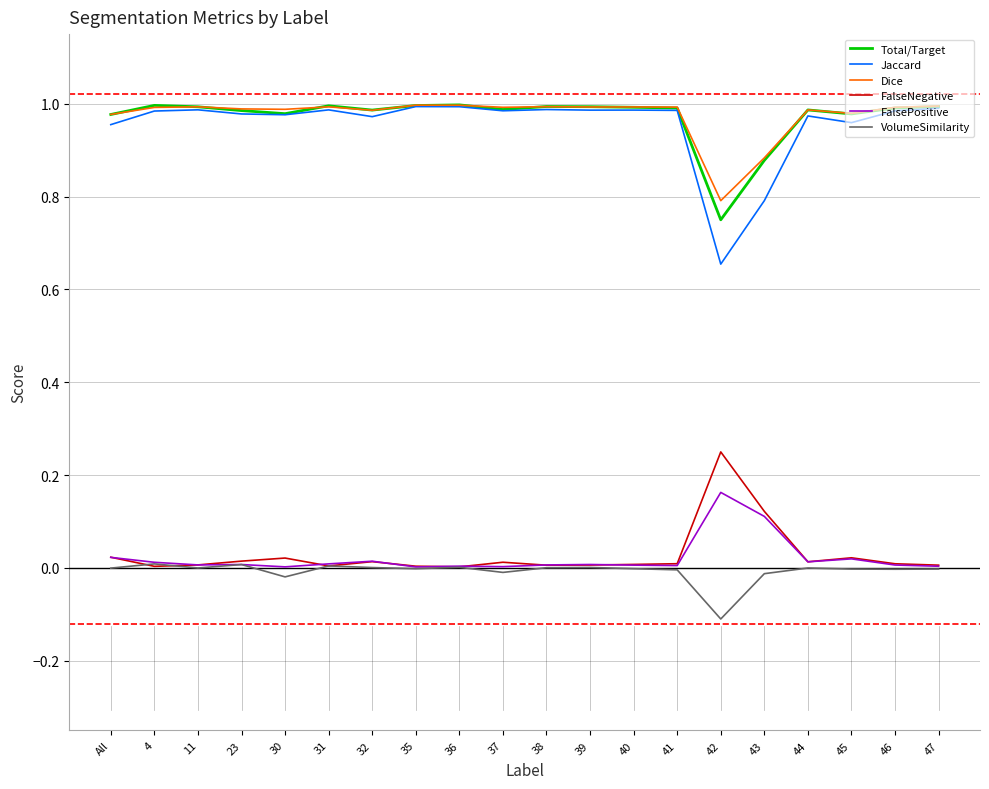

What are all the series names shown in the legend?

Total/Target, Jaccard, Dice, FalseNegative, FalsePositive, VolumeSimilarity